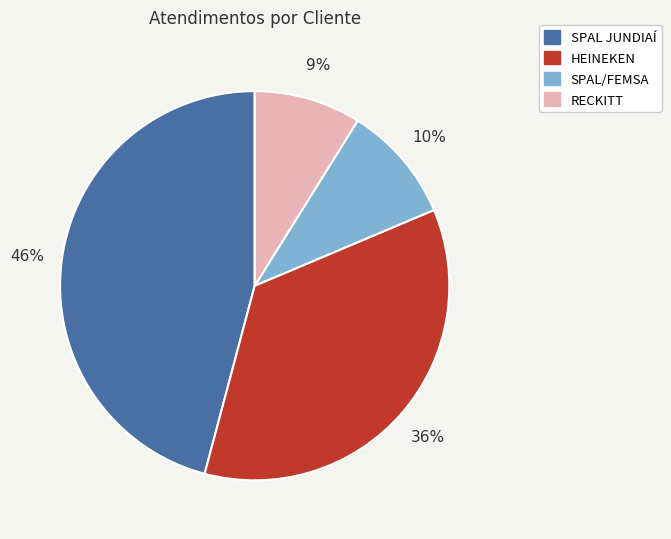

Is it true that HEINEKEN is 36% of the pie?

True